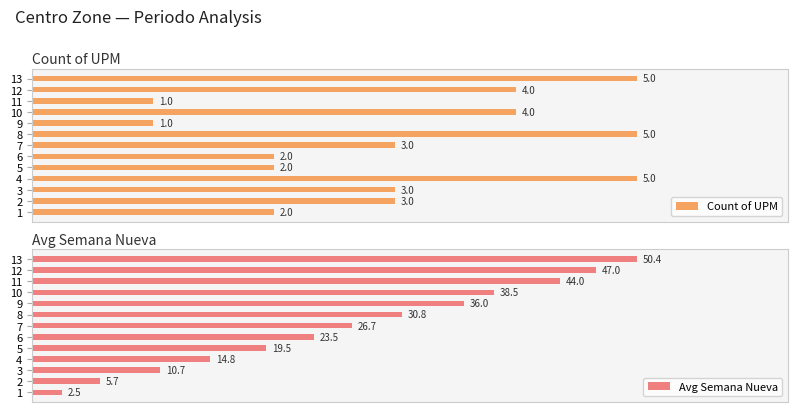

What is the sum of all Count of UPM values?

40.0